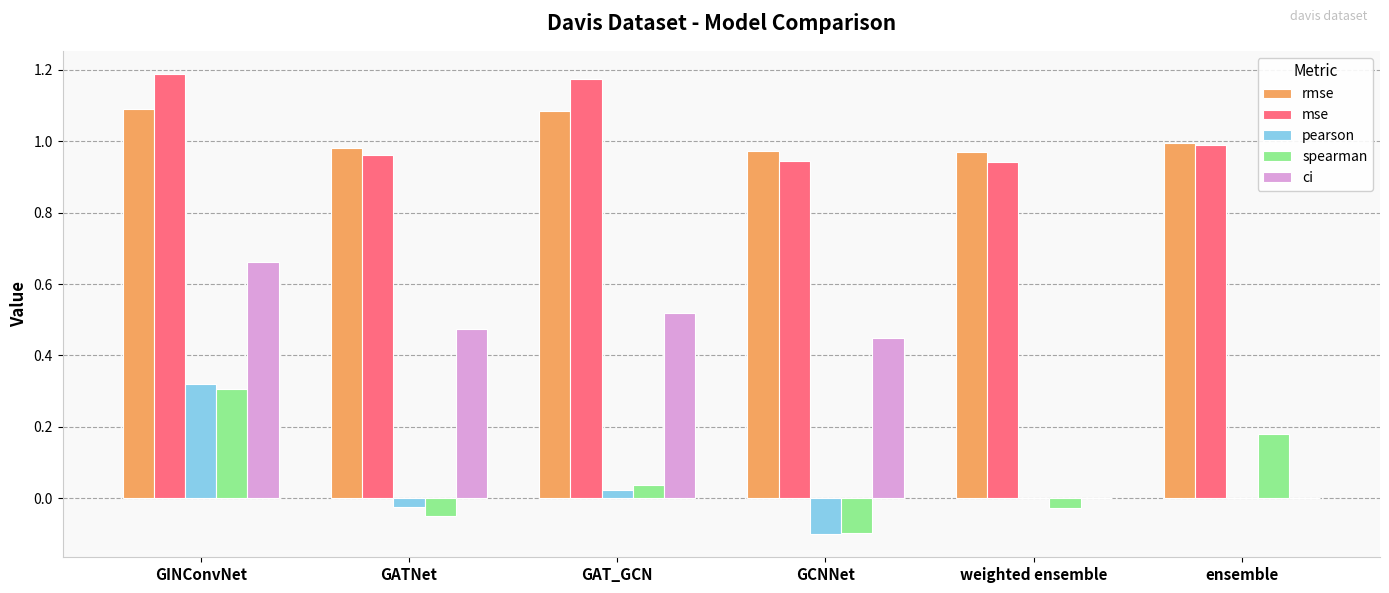

At which category is the sum across all series the highest?

GINConvNet